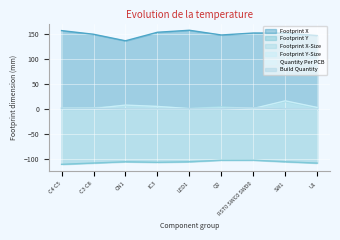

How many data points in Footprint Y-Size are above 2?

5